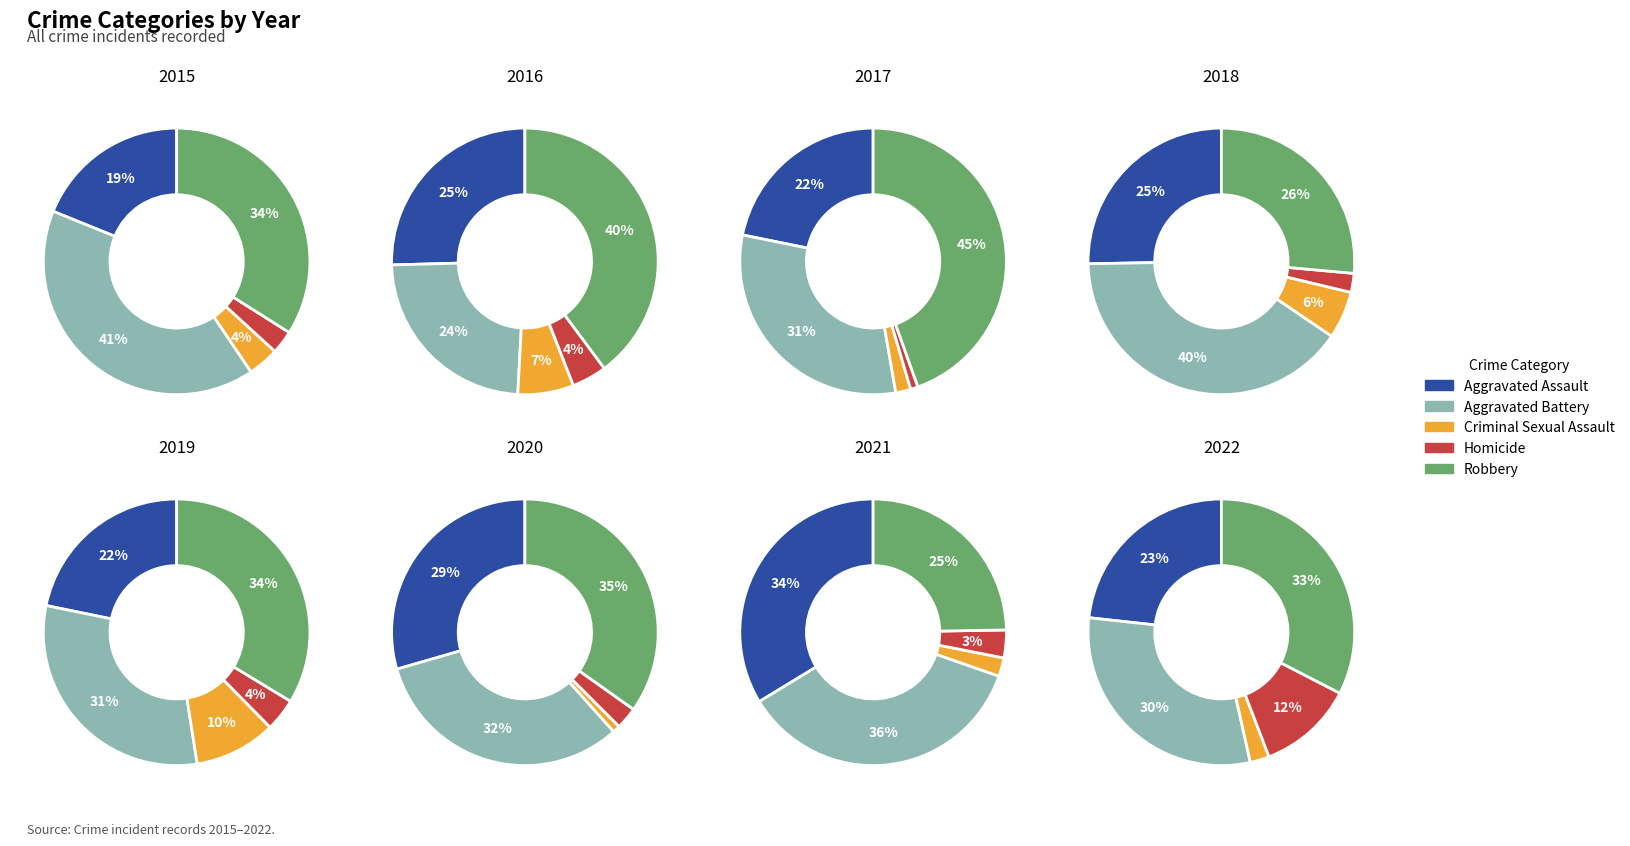

Combined, do 2018 and 2021 account for over 50%?

No